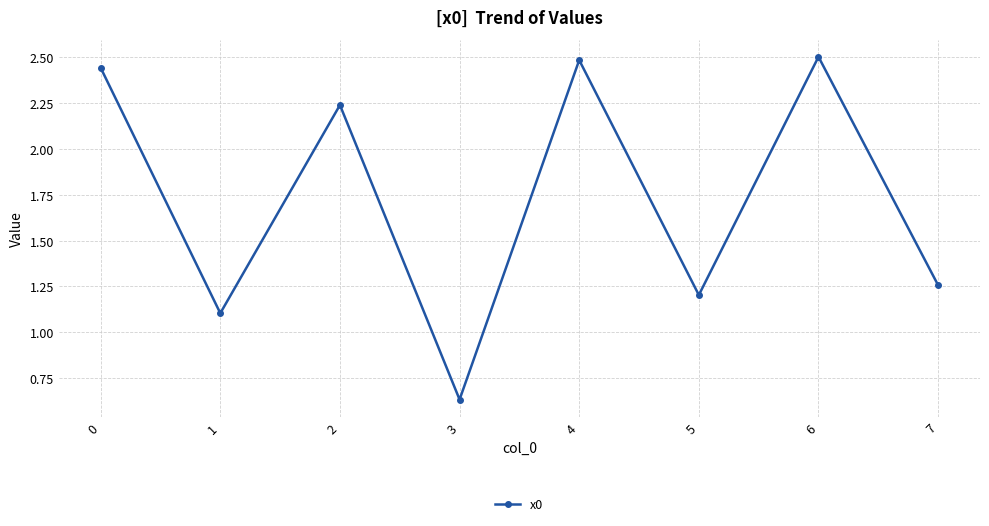

Where is the data nearest to the value 1?

1